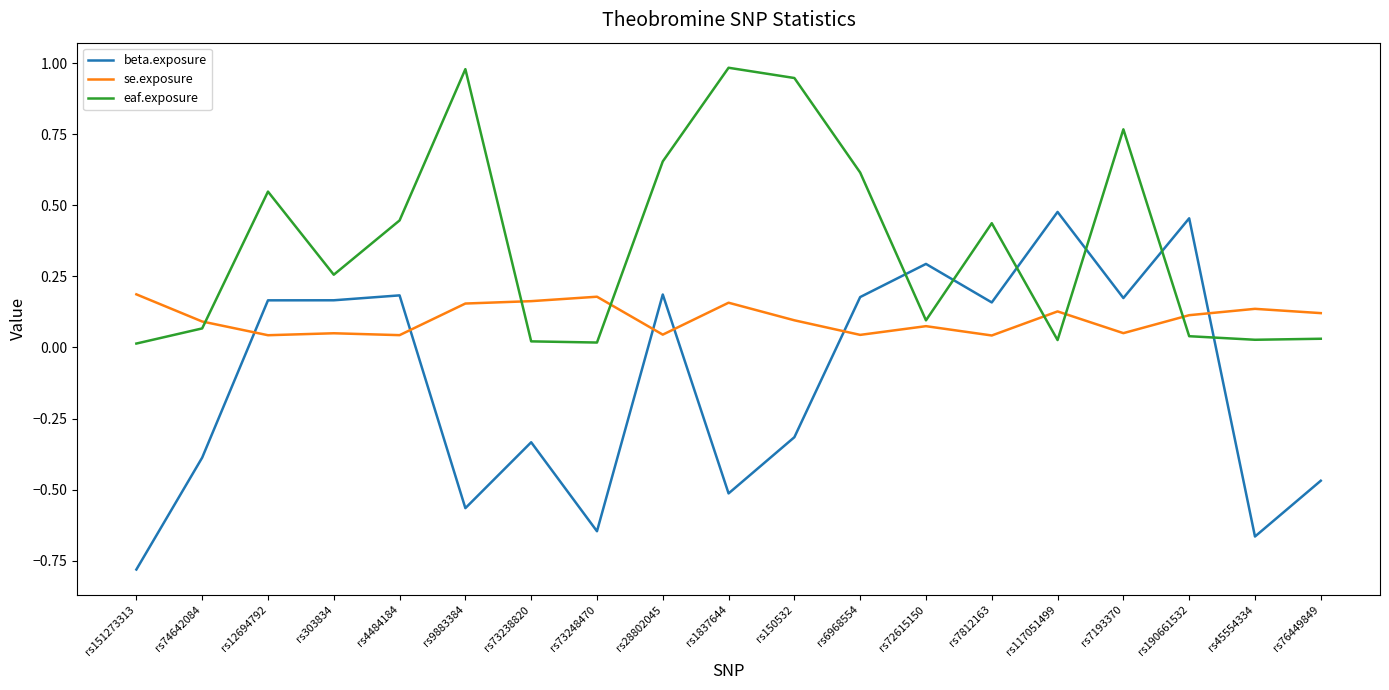

Is the value of beta.exposure at rs72615150 greater than the value of eaf.exposure at rs1837644?

No